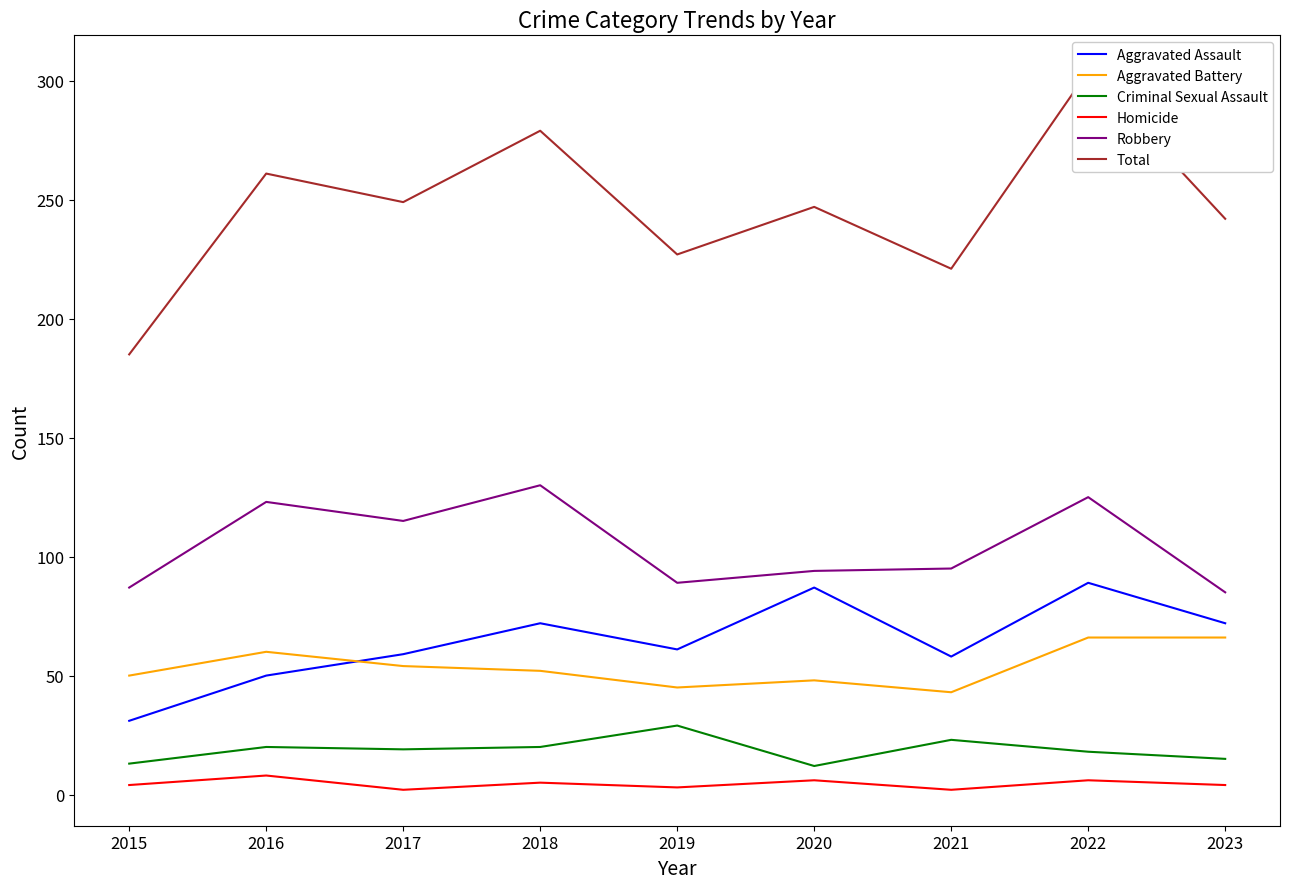

What are all the series names shown in the legend?

Aggravated Assault, Aggravated Battery, Criminal Sexual Assault, Homicide, Robbery, Total